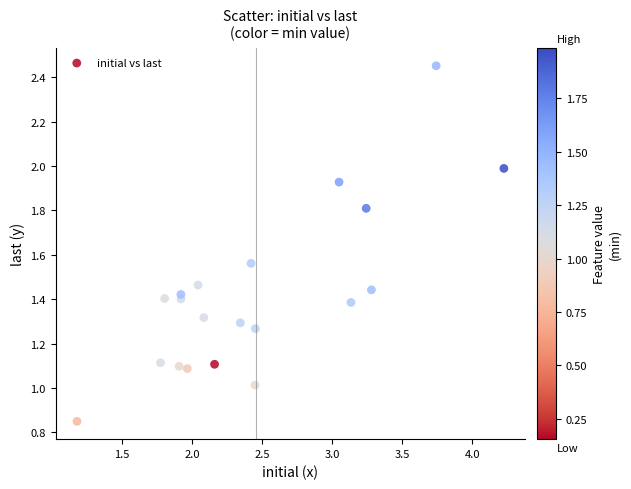

What is the range of X values (max minus min)?

3.0